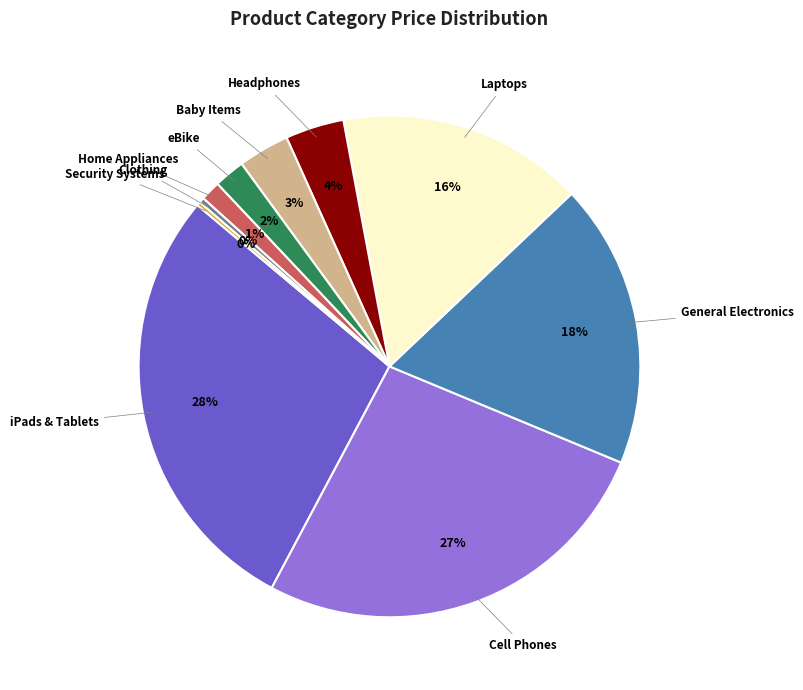

Is there any slice that represents more than half of the pie?

No